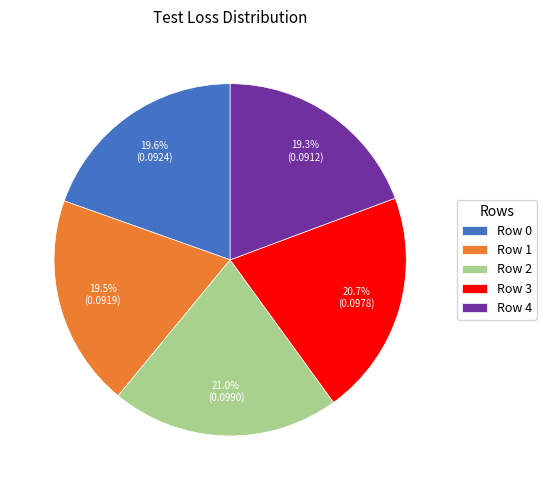

Does Row 0 represent more than half of the total?

No